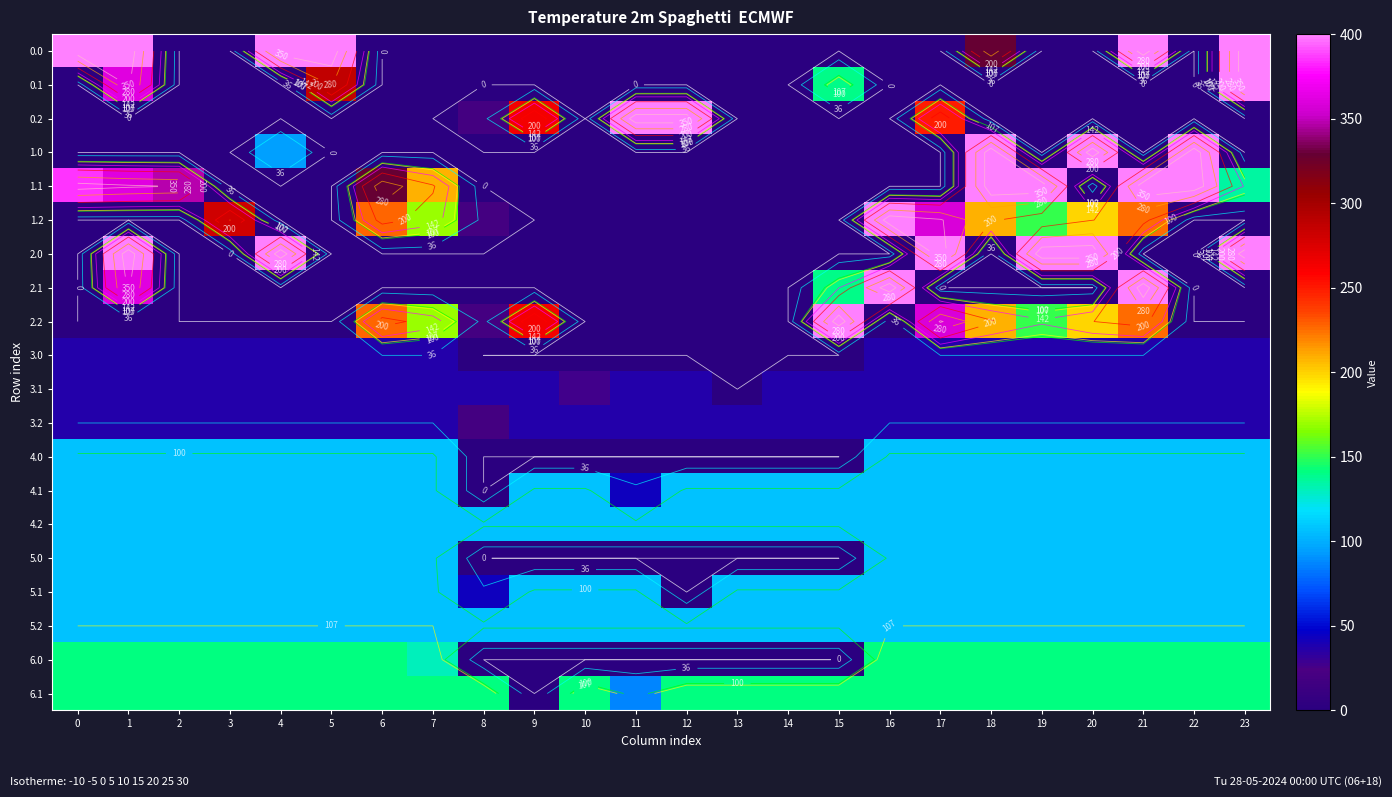

At which category is the sum across all series the highest?

1